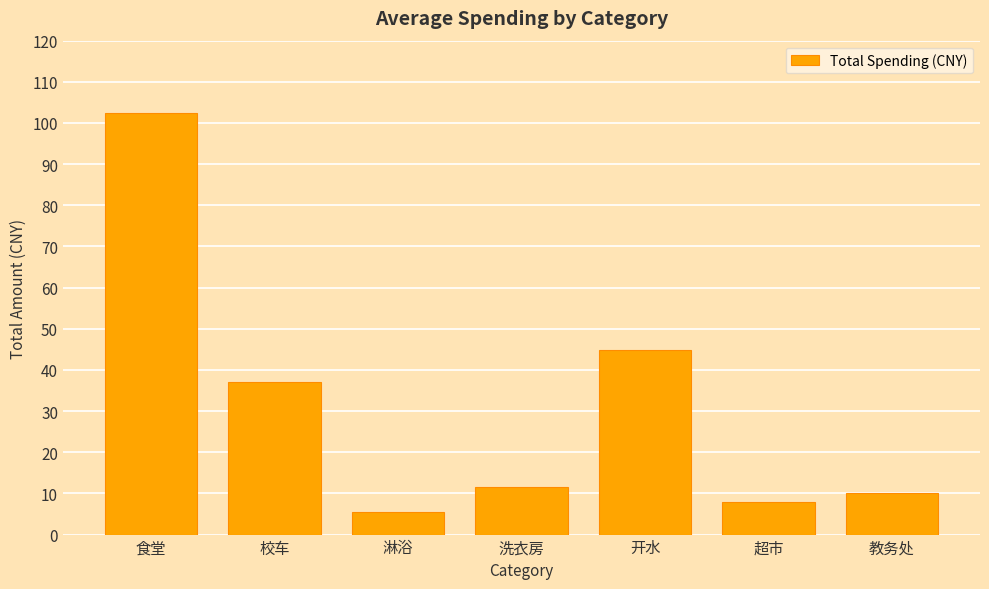

Reading left to right, list all the values displayed in this chart.

102.4	37.0	5.6	11.5	44.8	8.0	10.0